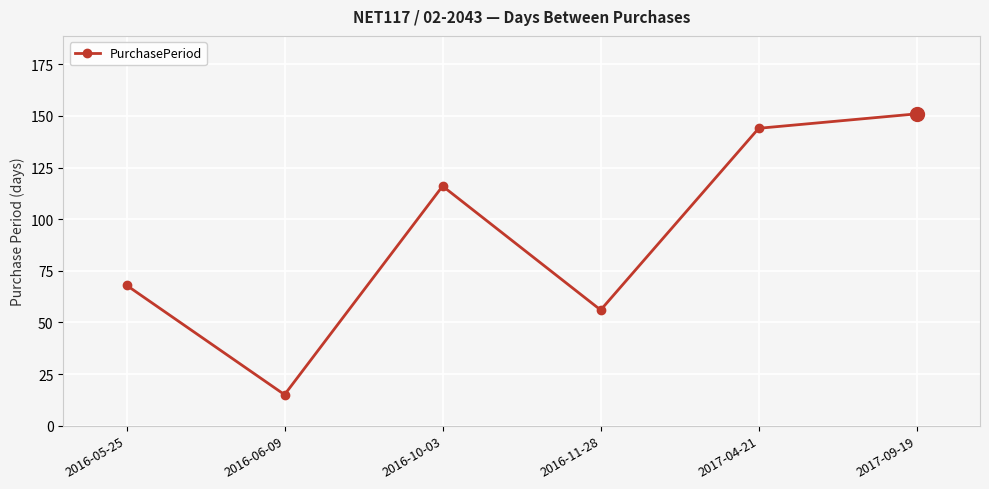

How many categories are shown in the chart?

6